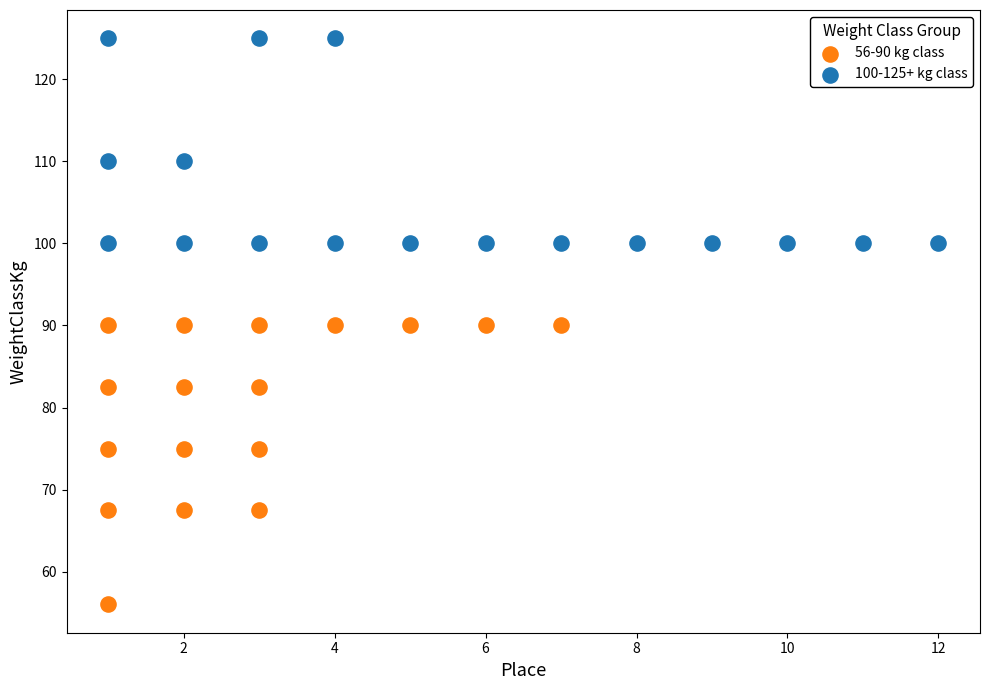

Which series reaches the minimum Y coordinate?

56-90 kg class